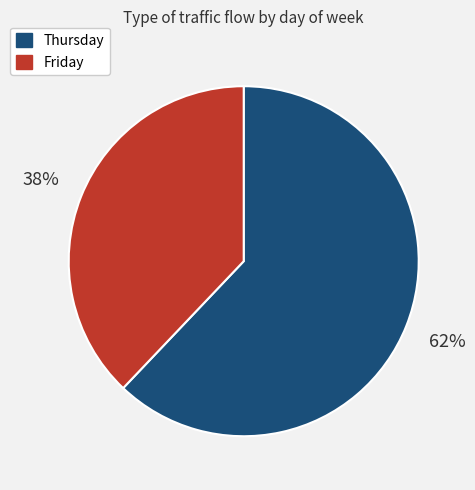

Approximately how many times larger is the value at Friday compared to Thursday?

0.6